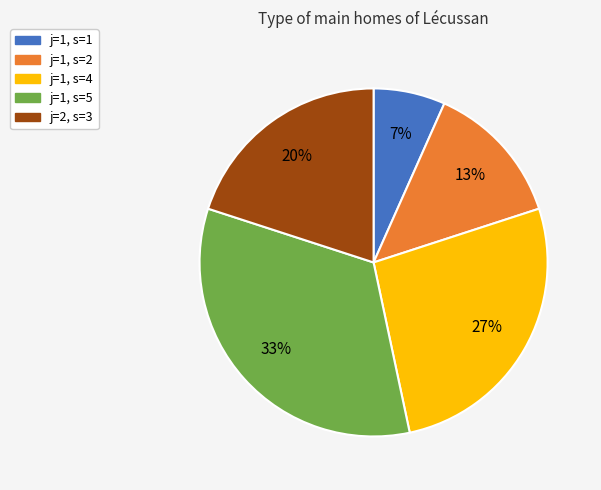

Is it true that j=1, s=4 is 20% of the pie?

False